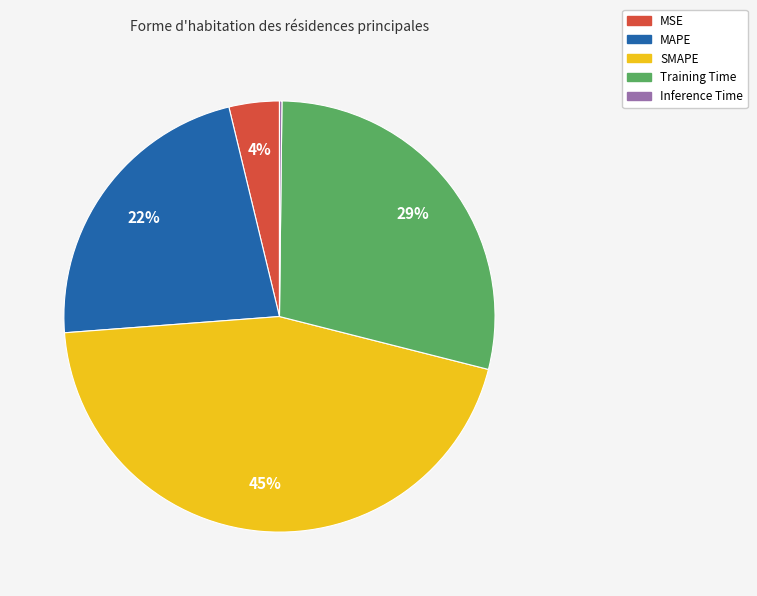

Is there a majority slice in this chart?

No